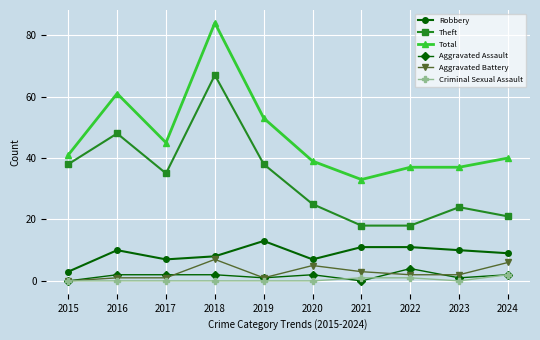

What is the average value of the Theft series?

33